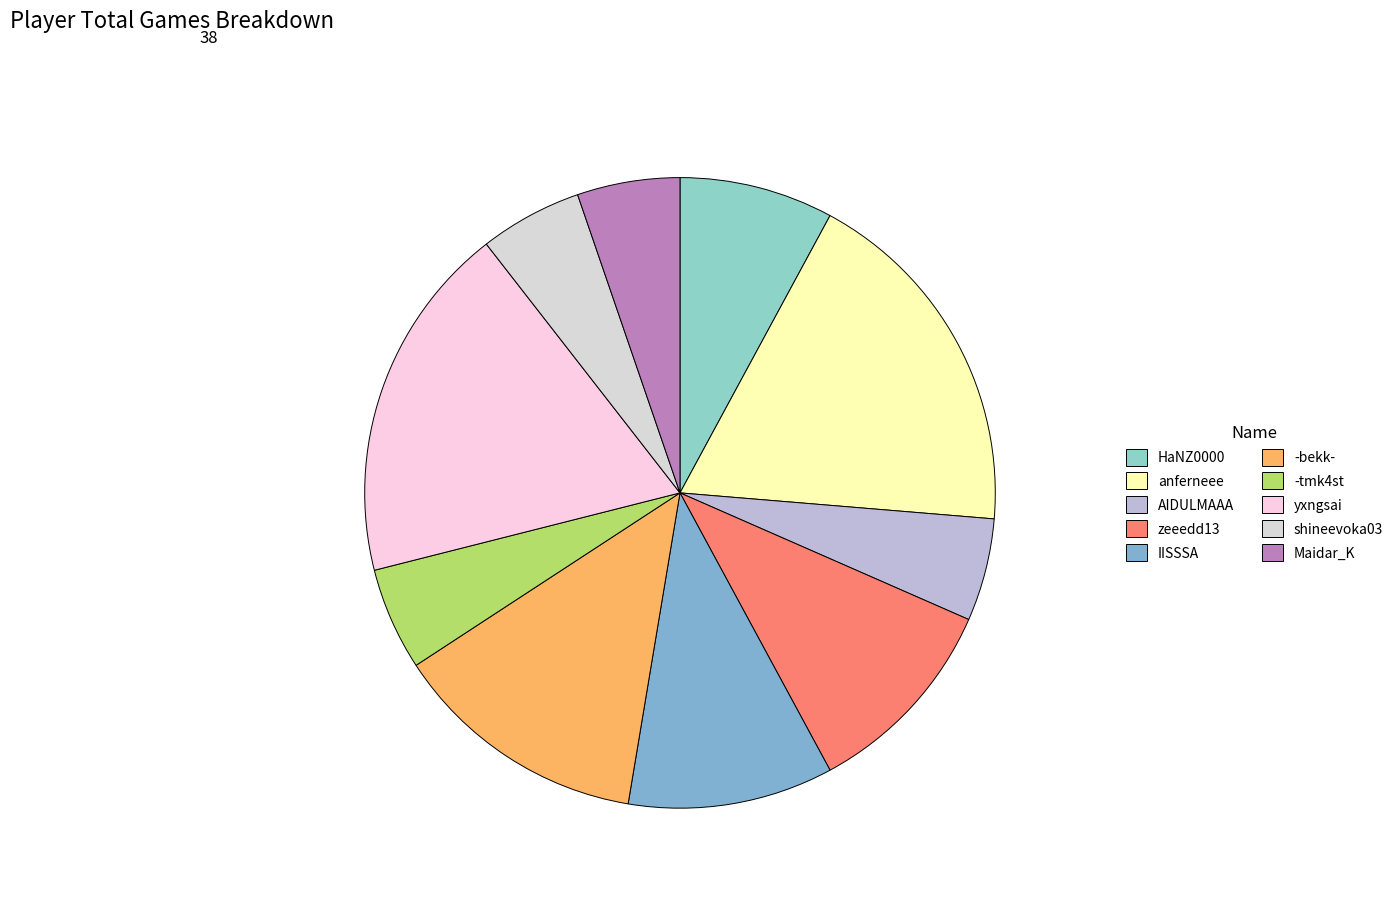

What is the ratio of the value at -tmk4st to the value at -bekk-?

0.4